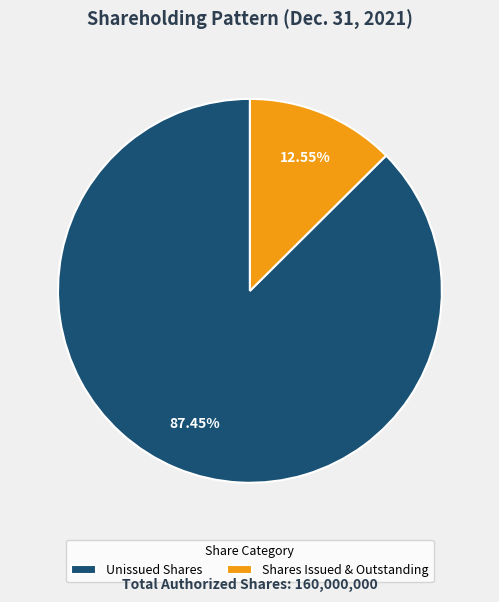

Which has a higher value, Unissued Shares or Shares Issued & Outstanding?

Unissued Shares